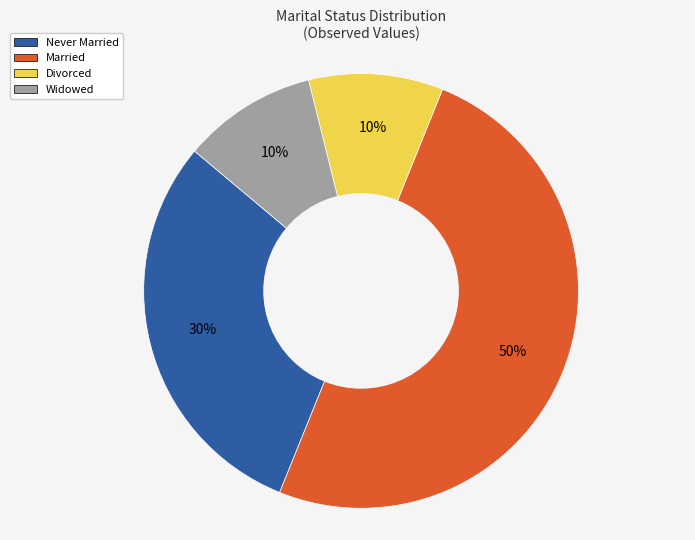

Count the number of slices in the pie.

4